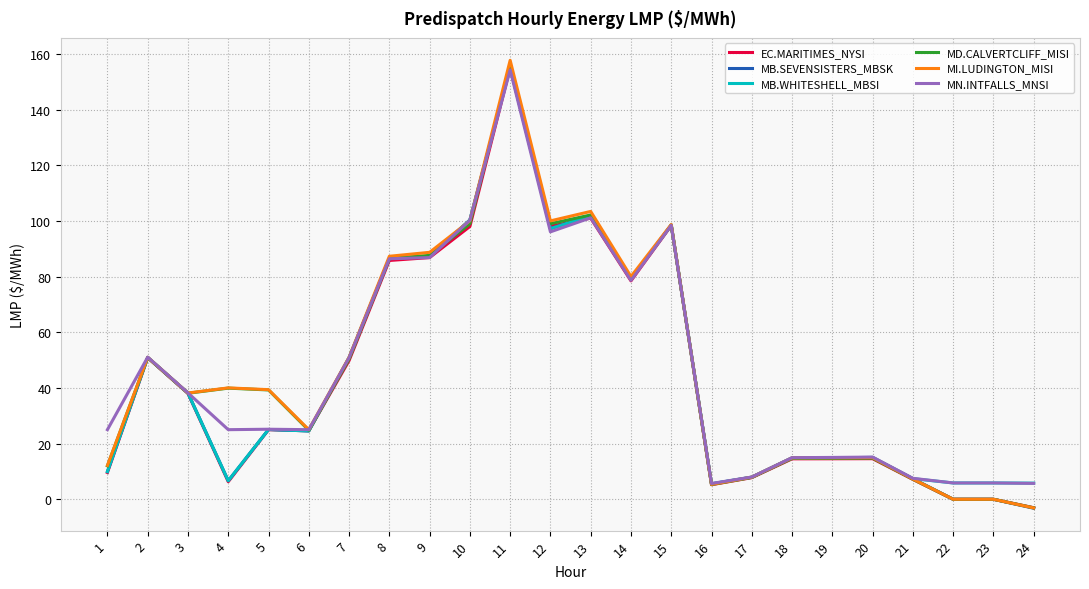

True or false: MN.INTFALLS_MNSI has a value of 96.1 at 12.

True